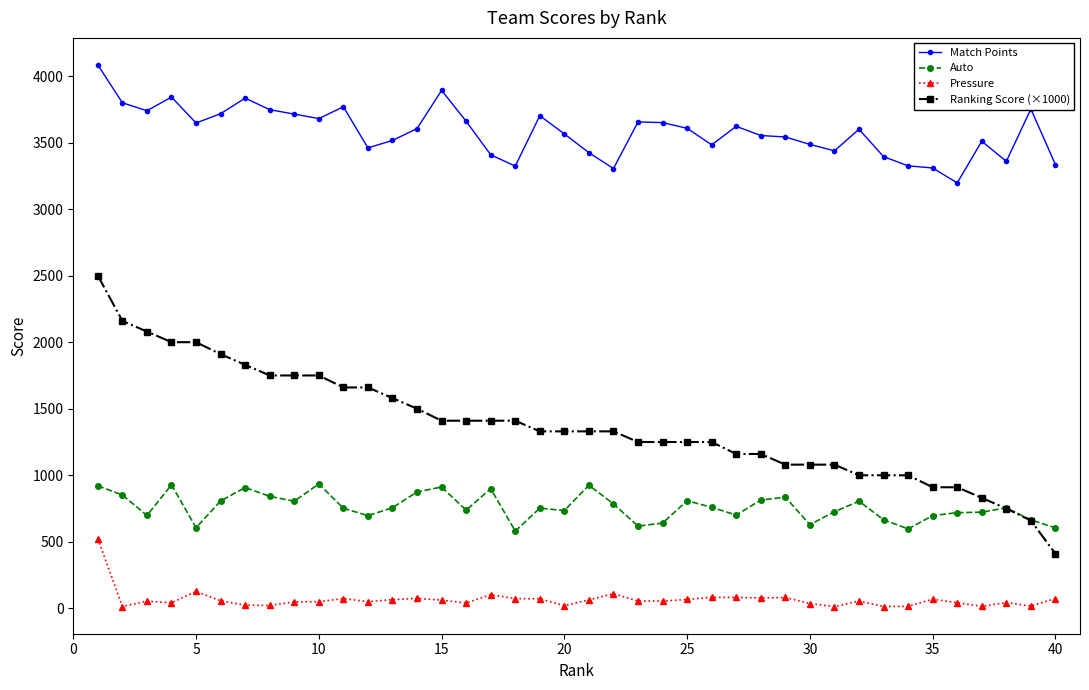

True or false: Auto and Match Points intersect in this chart.

False